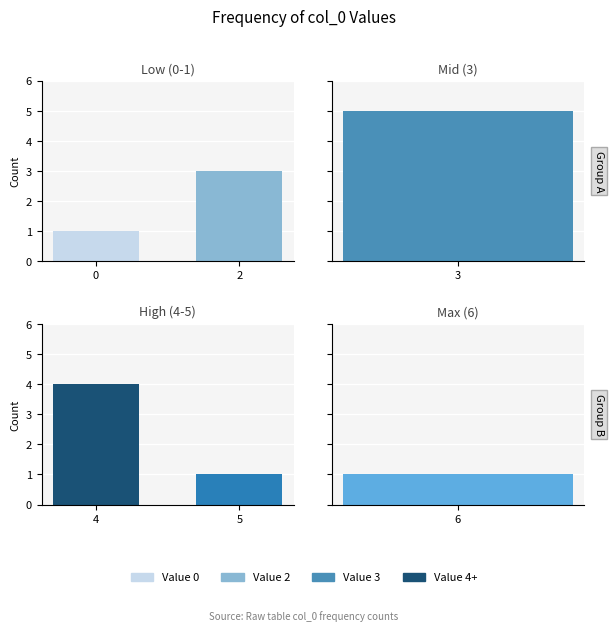

Count the number of categories in the chart.

6